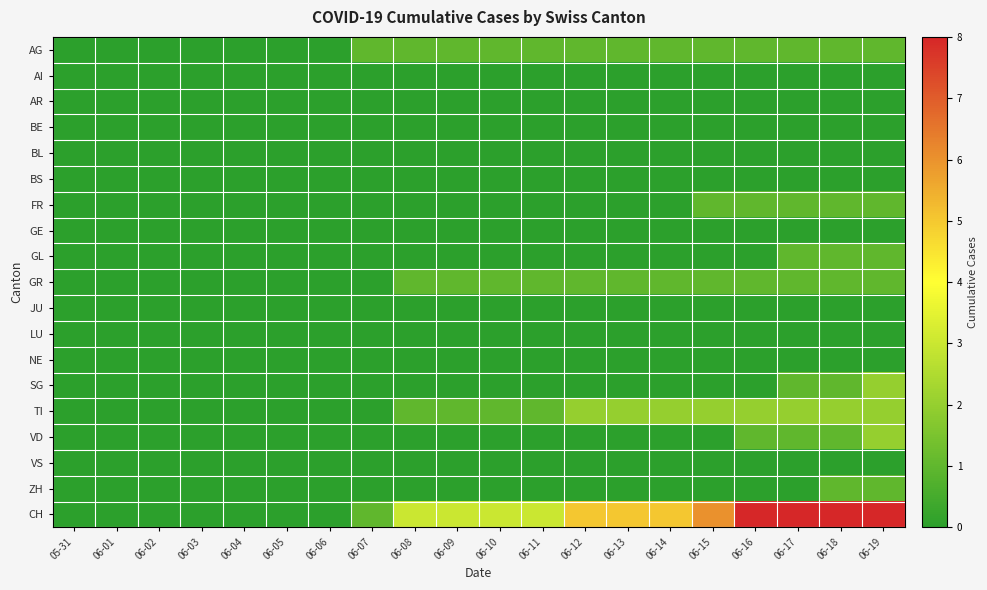

At how many categories does at least one series exceed 1?

12